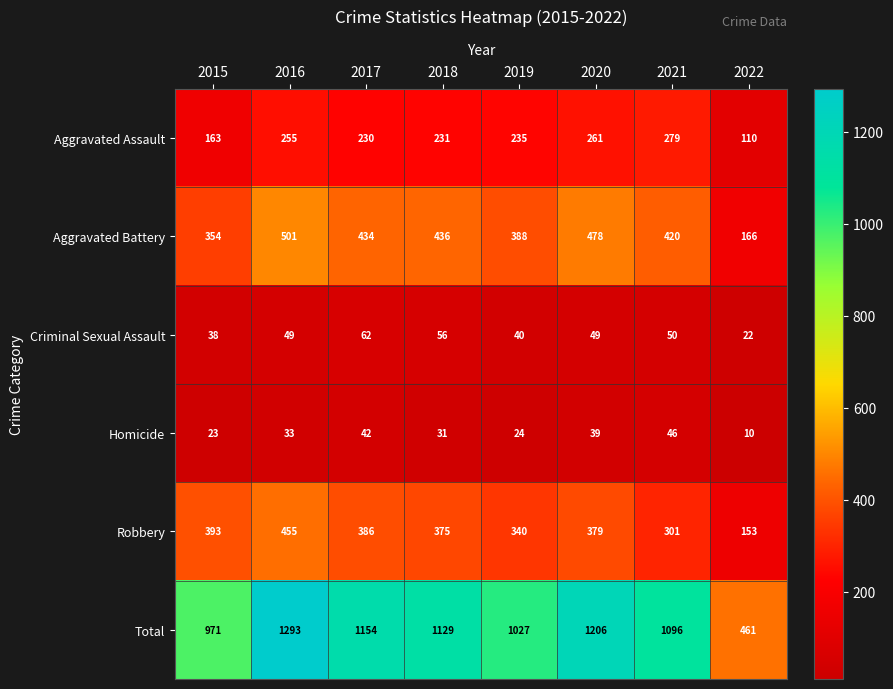

Which category has the lowest value across all series?

2022